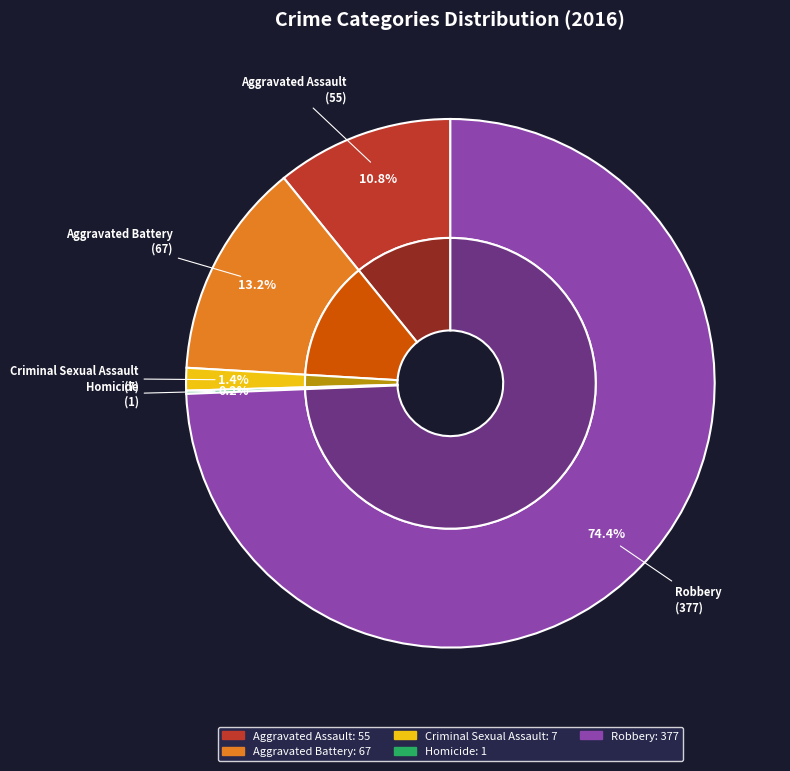

To the nearest percent, what percentage of the pie is Aggravated Battery?

13%